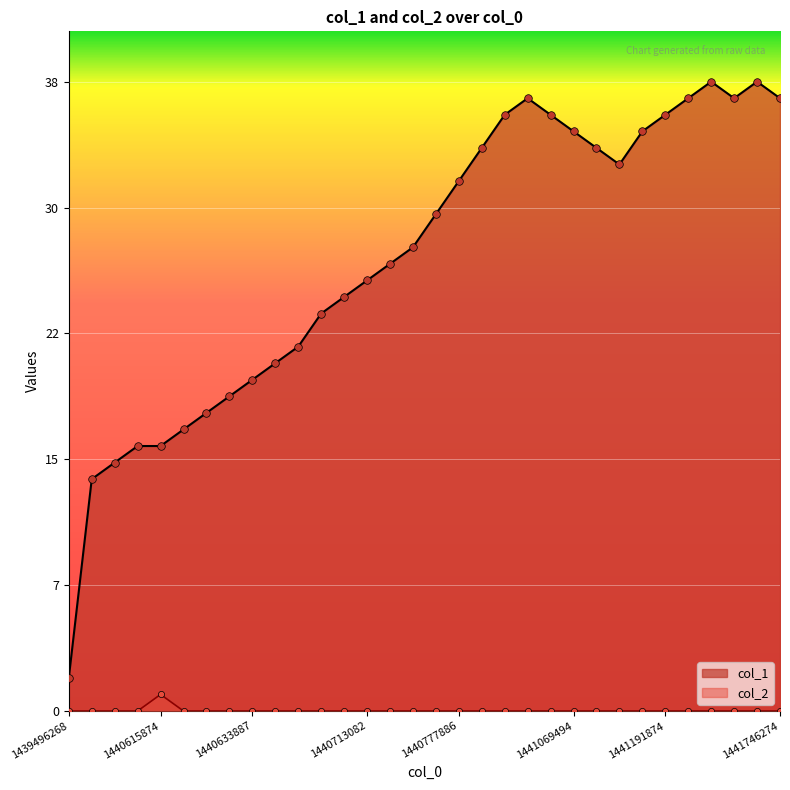

Is the value of col_2 at 1440759865 greater than the value of col_1 at 1441231678?

No